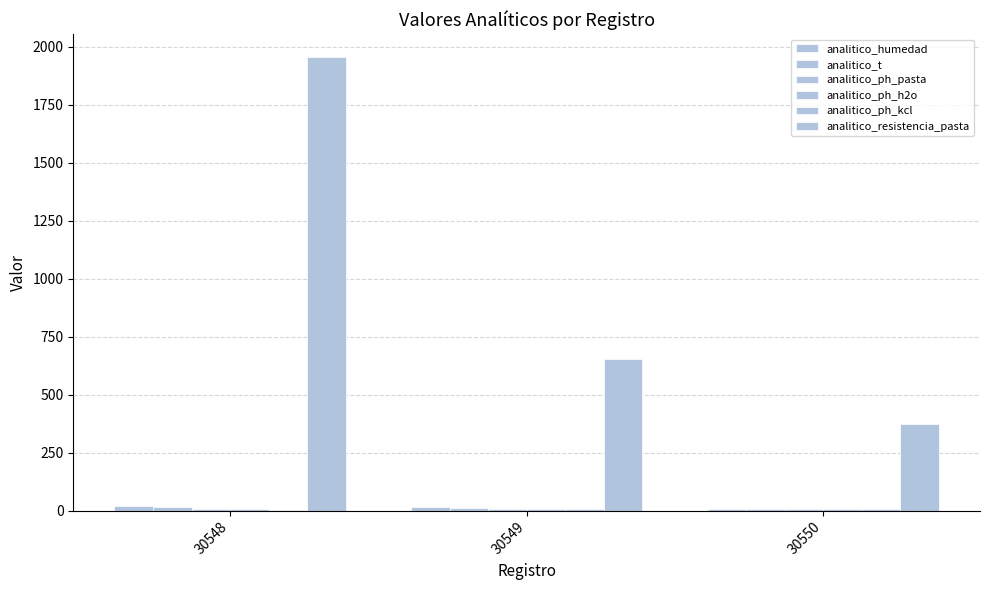

Which category has the highest value in the analitico_humedad series?

30548